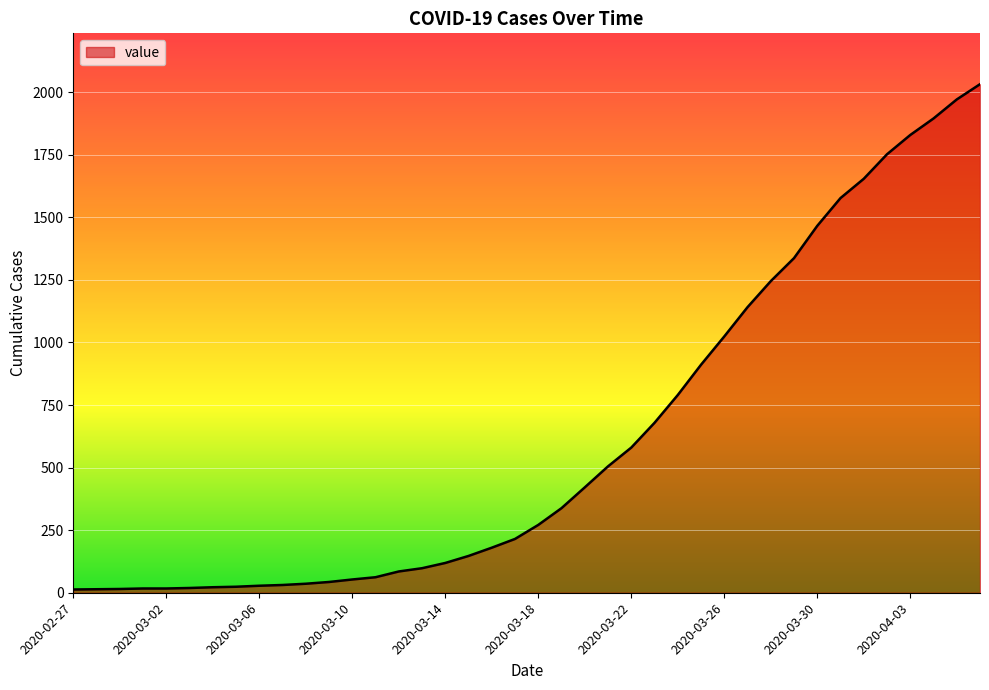

How many lines are shown in the chart?

1